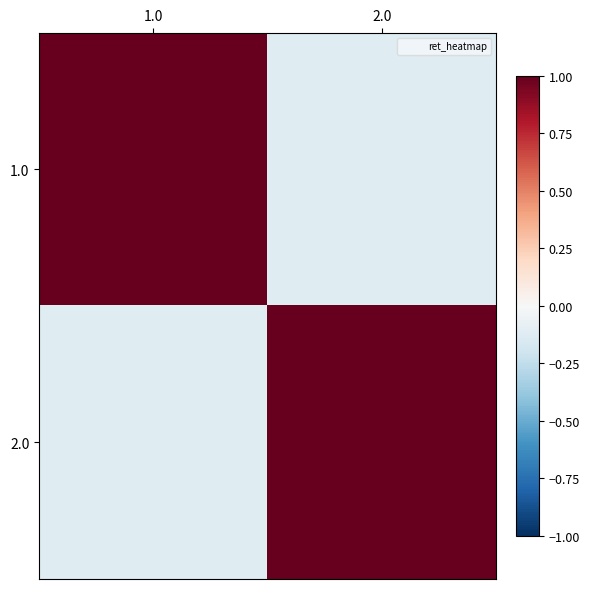

Which series has the largest range (max minus min)?

1.0